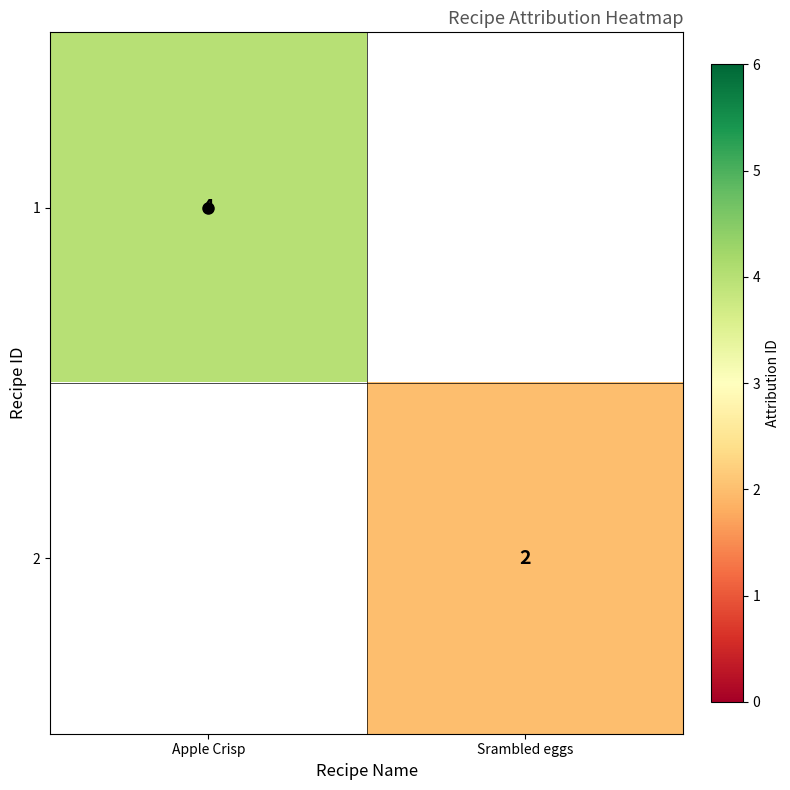

Which category has the lowest value across all series?

Srambled eggs